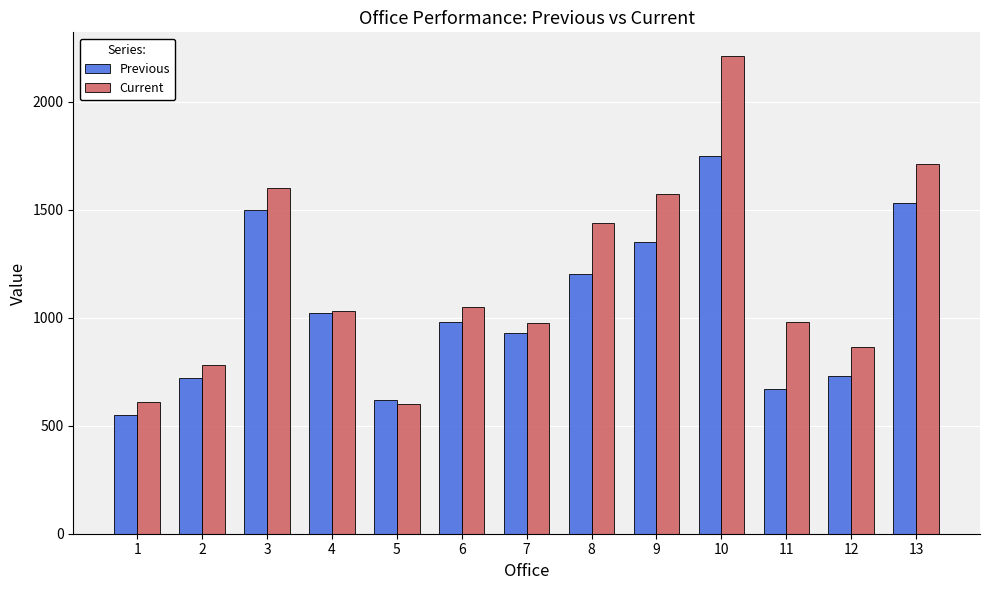

Is it true that Previous equals 992 at 11?

False